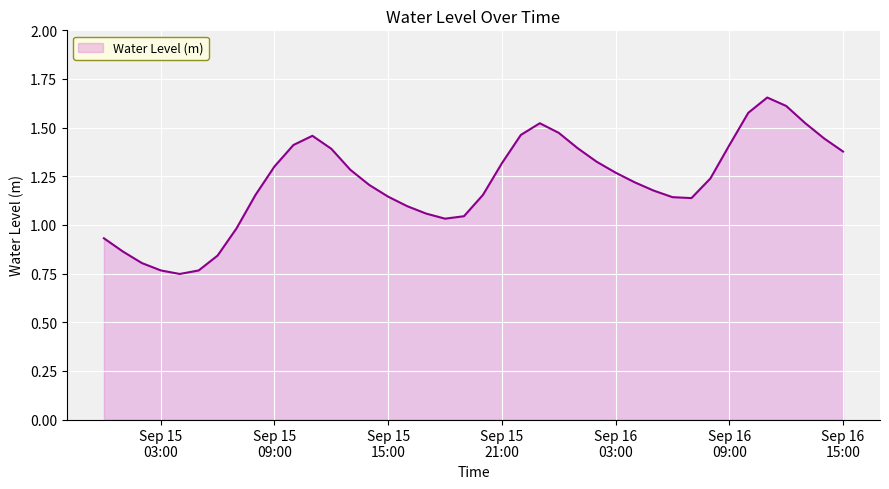

List the labels in order of value, largest first.

2024-09-16 11:00:00, 2024-09-16 12:00:00, 2024-09-16 10:00:00, 2024-09-16 13:00:00, 2024-09-15 23:00:00, 2024-09-16 00:00:00, 2024-09-15 22:00:00, 2024-09-15 11:00:00, 2024-09-16 14:00:00, 2024-09-15 10:00:00, 2024-09-16 09:00:00, 2024-09-16 01:00:00, 2024-09-15 12:00:00, 2024-09-16 15:00:00, 2024-09-16 02:00:00, 2024-09-15 21:00:00, 2024-09-15 09:00:00, 2024-09-15 13:00:00, 2024-09-16 03:00:00, 2024-09-16 08:00:00, 2024-09-16 04:00:00, 2024-09-15 14:00:00, 2024-09-16 05:00:00, 2024-09-15 08:00:00, 2024-09-15 20:00:00, 2024-09-15 15:00:00, 2024-09-16 06:00:00, 2024-09-16 07:00:00, 2024-09-15 16:00:00, 2024-09-15 17:00:00, 2024-09-15 19:00:00, 2024-09-15 18:00:00, 2024-09-15 07:00:00, 2024-09-15 00:00:00, 2024-09-15 01:00:00, 2024-09-15 06:00:00, 2024-09-15 02:00:00, 2024-09-15 03:00:00, 2024-09-15 05:00:00, 2024-09-15 04:00:00